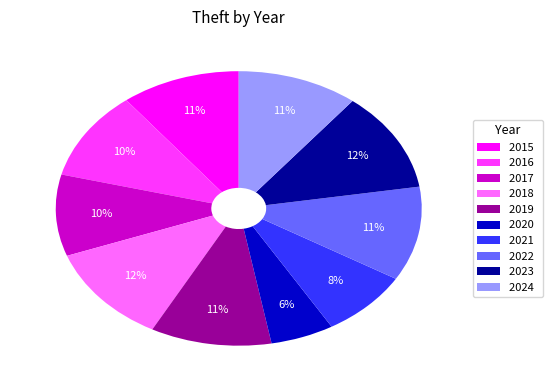

How many segments does this pie chart have?

10